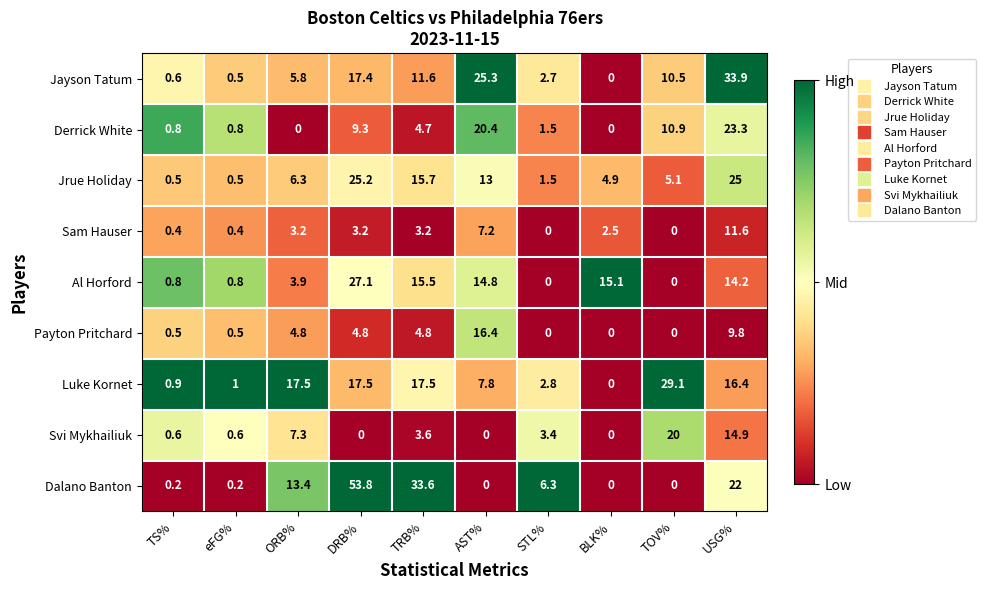

Which series has the widest spread of values?

Dalano Banton